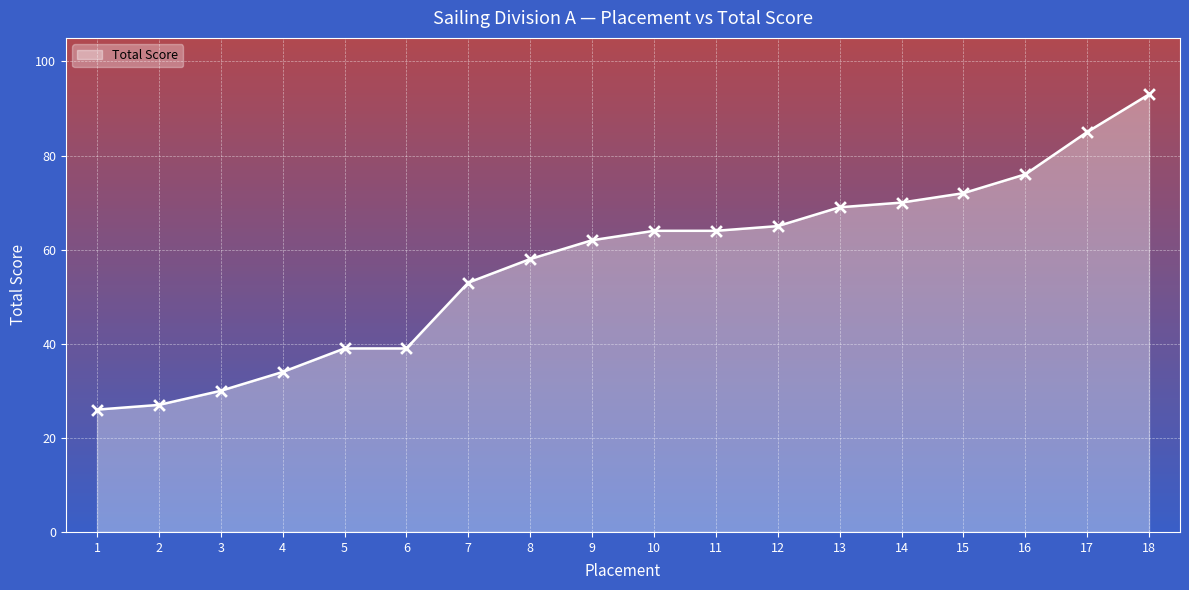

Between 18 and 13, which is larger?

18